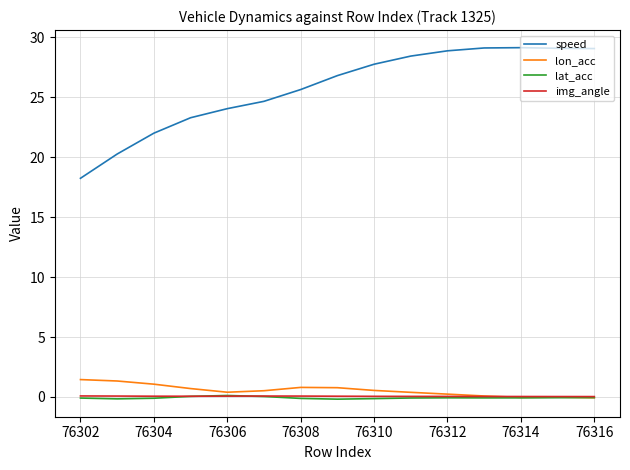

What is the average value of the lat_acc series?

-0.1